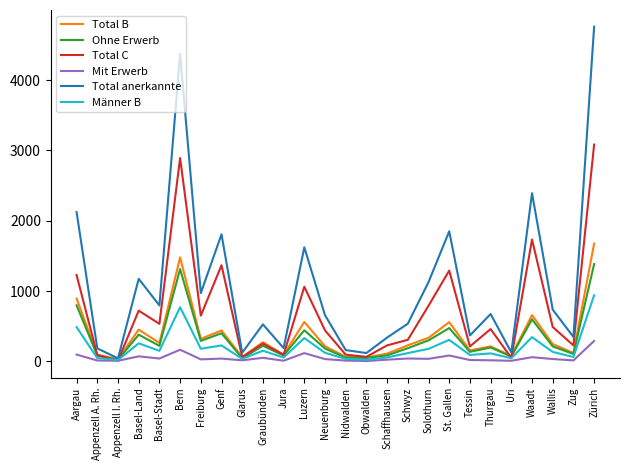

In Total B, how many points are lower than both neighbors (excluding endpoints)?

9